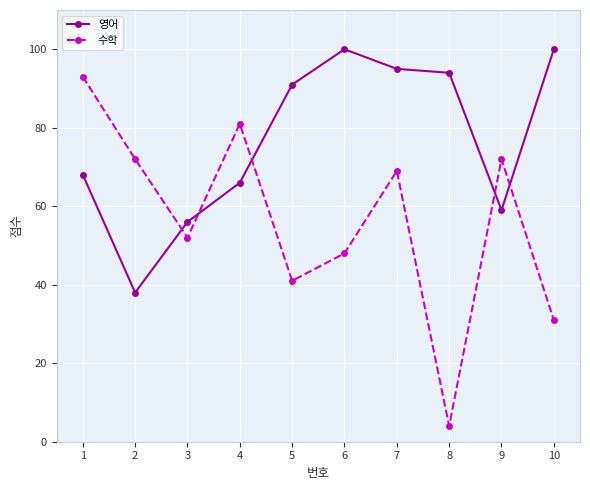

What is the difference between the maximum and second lowest values in the 영어 series?

44